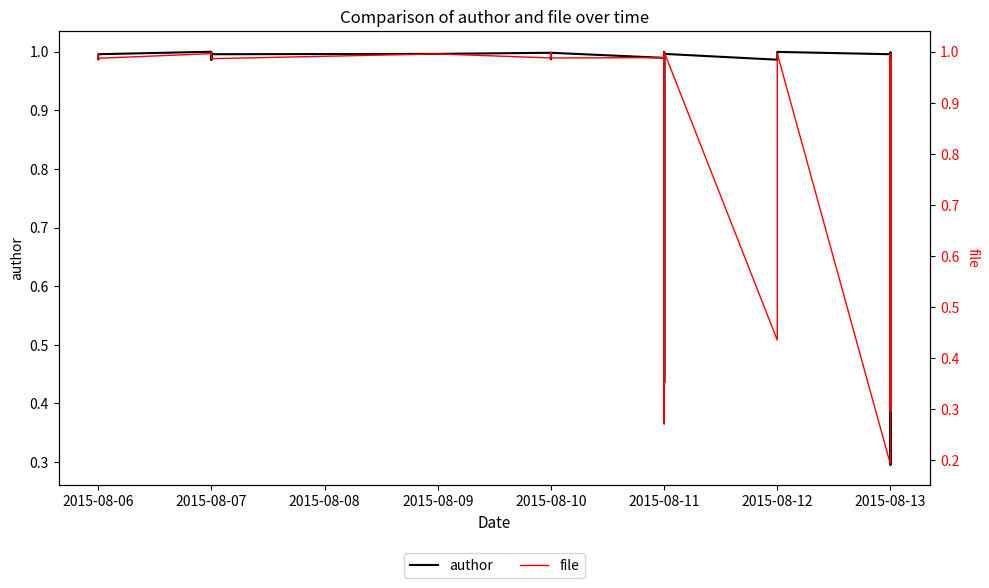

Is this an area chart (filled region under the line)?

No